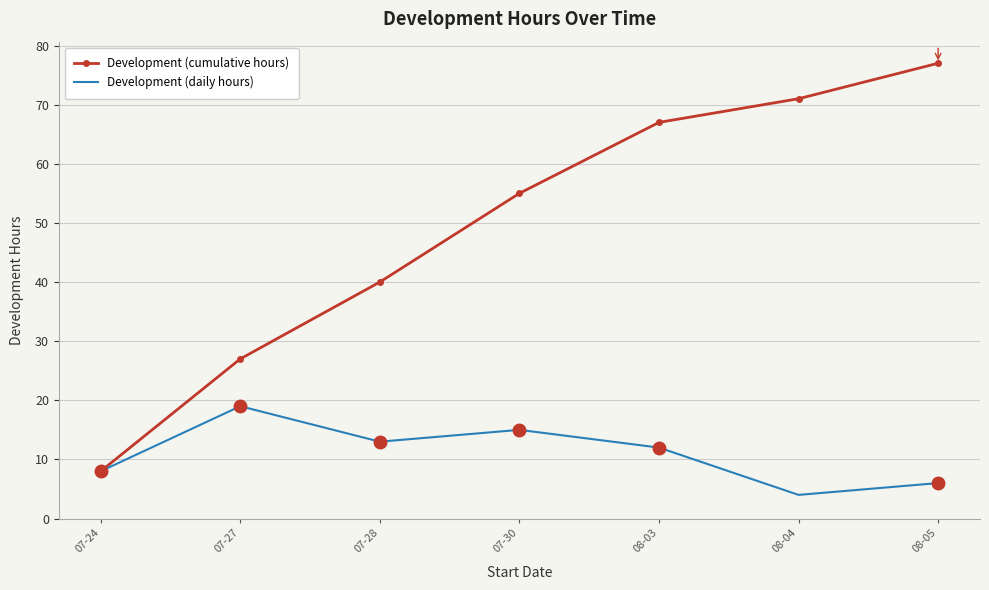

Which series has the largest range (max minus min)?

Development (cumulative hours)